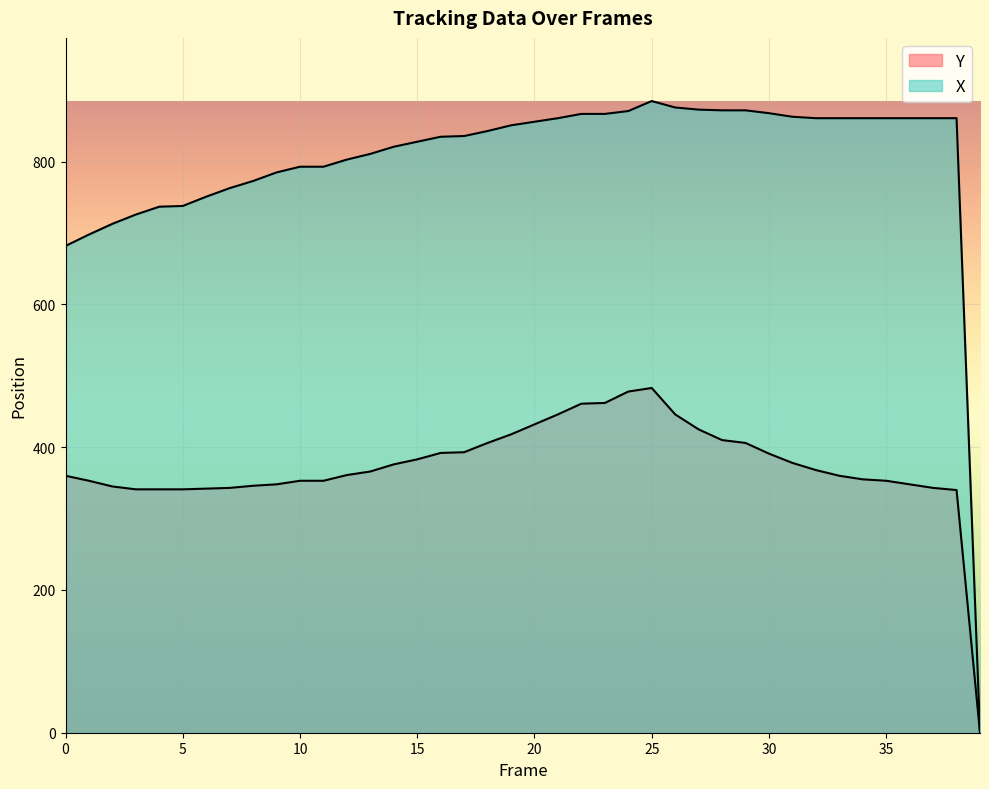

How many interior local peaks does the Y series have?

1